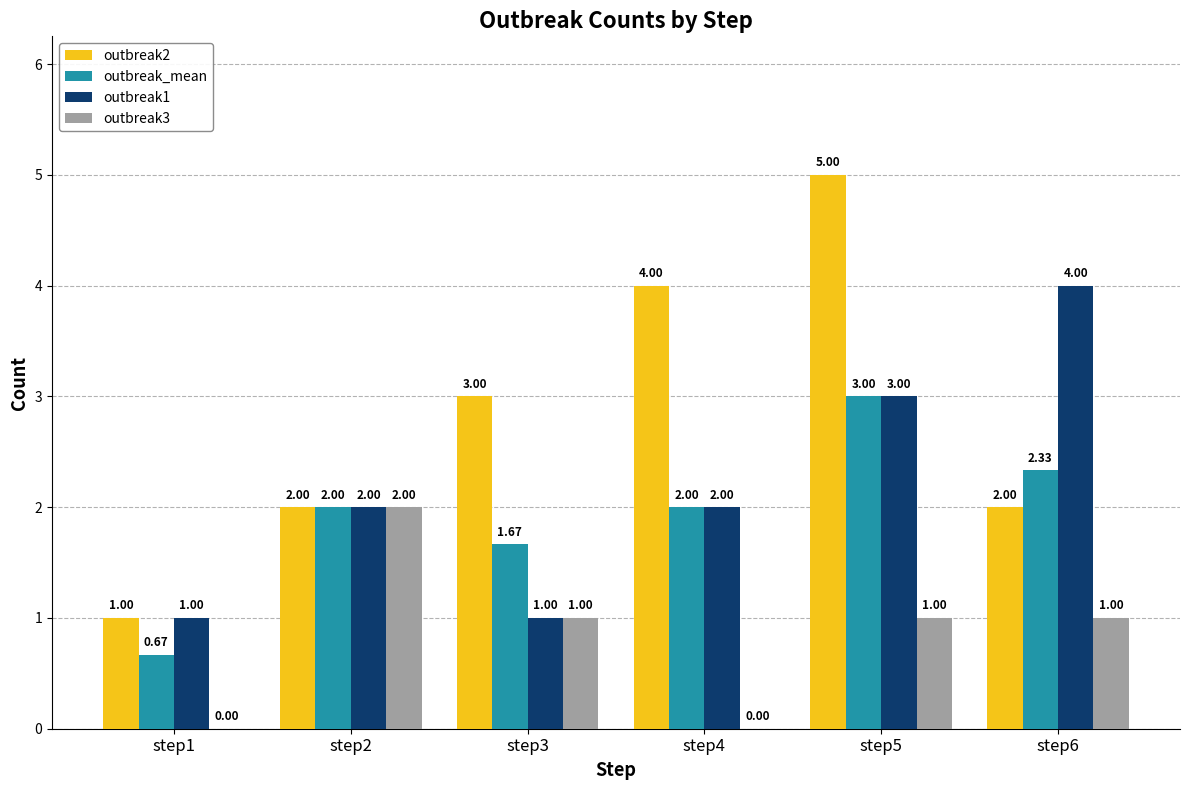

Between step1 and step6, which series saw the biggest shift?

outbreak1